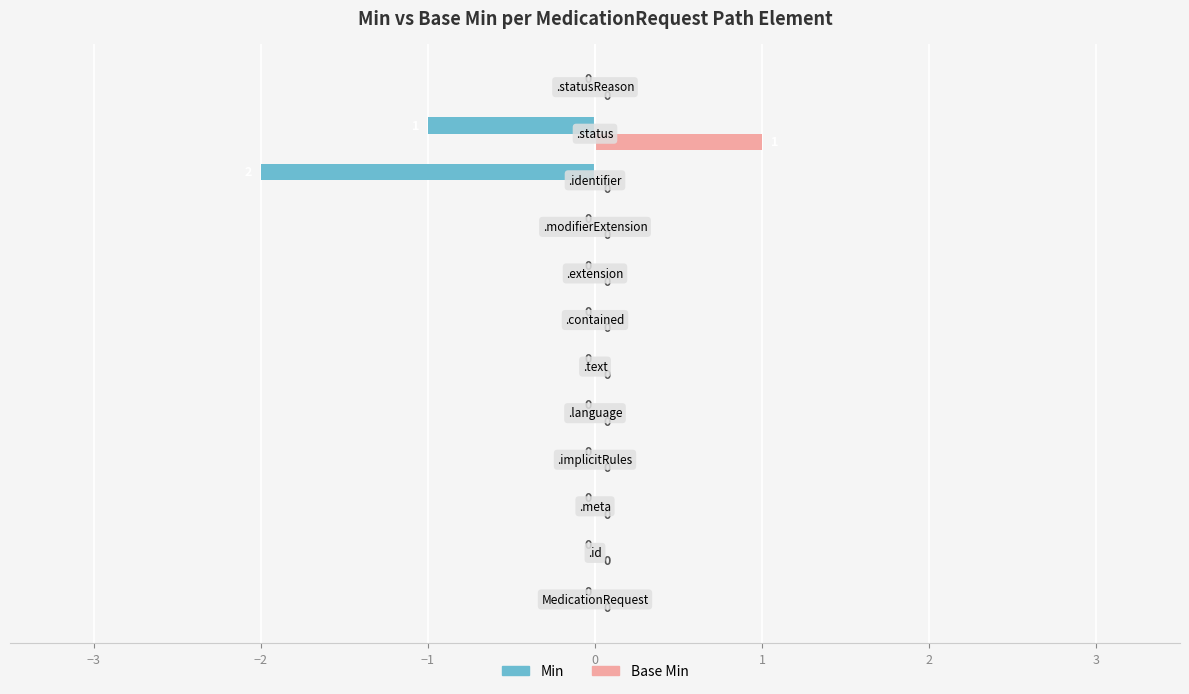

Which series has the largest total across all categories?

Base Min